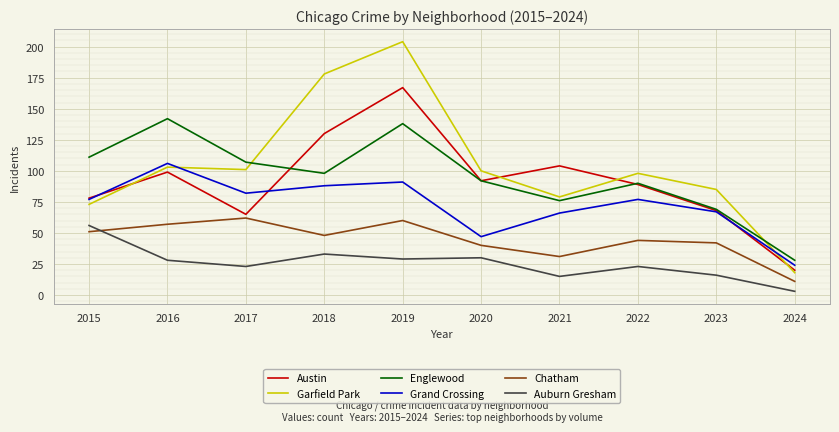

At how many categories does at least one series exceed 129?

3